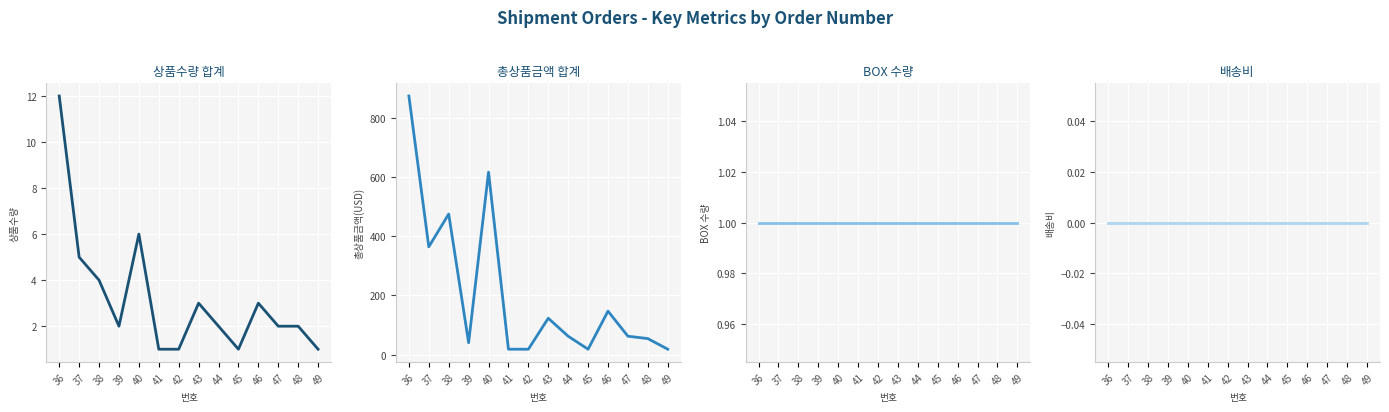

How many series are shown in this chart?

4